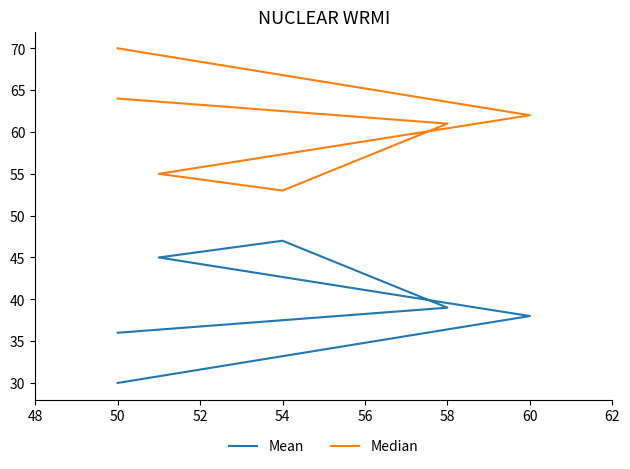

The Median series shows 23 at 50. True or false?

False